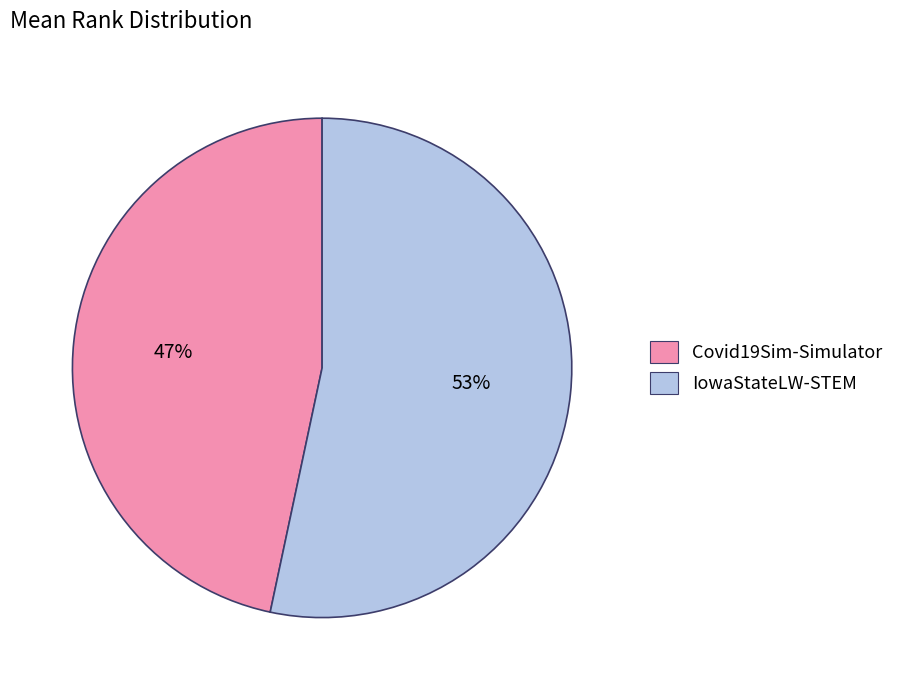

Do Covid19Sim-Simulator and IowaStateLW-STEM together represent more than half of the pie?

Yes